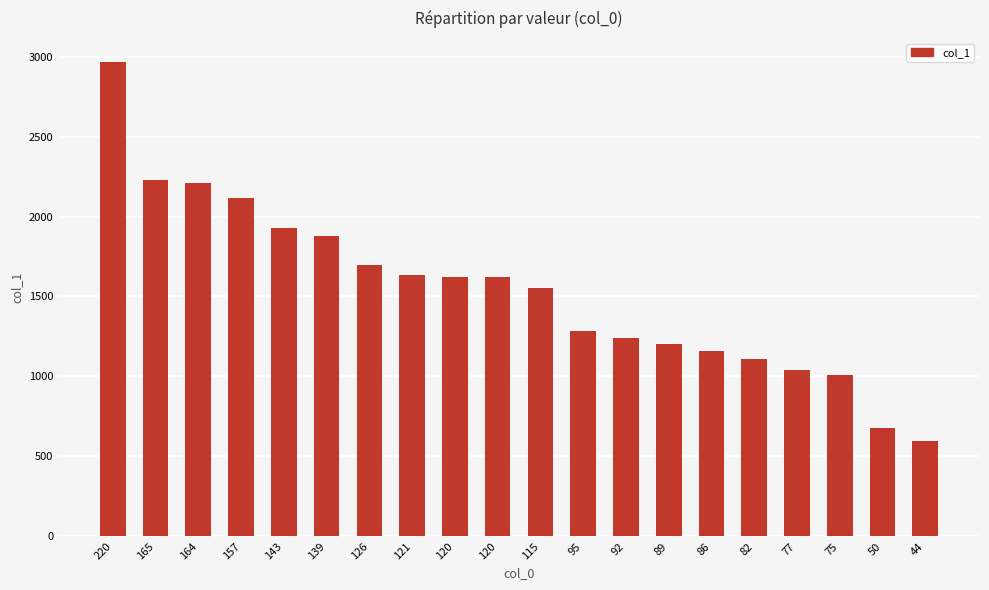

True or false: the data shows 1241.3 at 92.

True